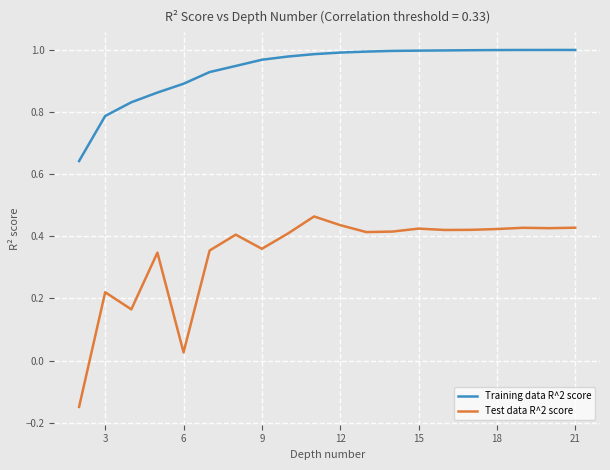

List the series in order of their overall mean, lowest first.

Test data R^2 score, Training data R^2 score